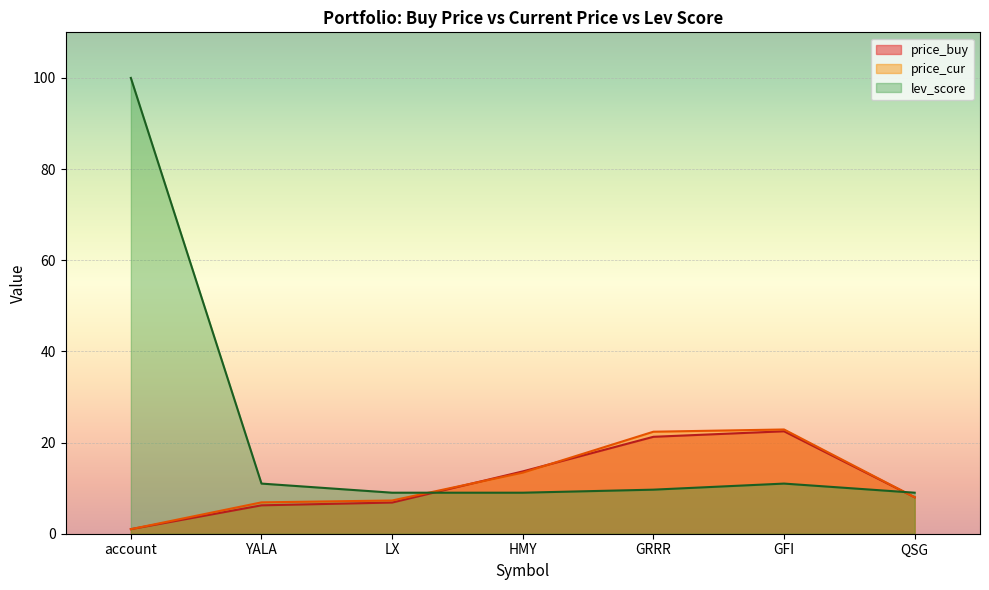

Is it true that price_buy equals 3.9 at LX?

False